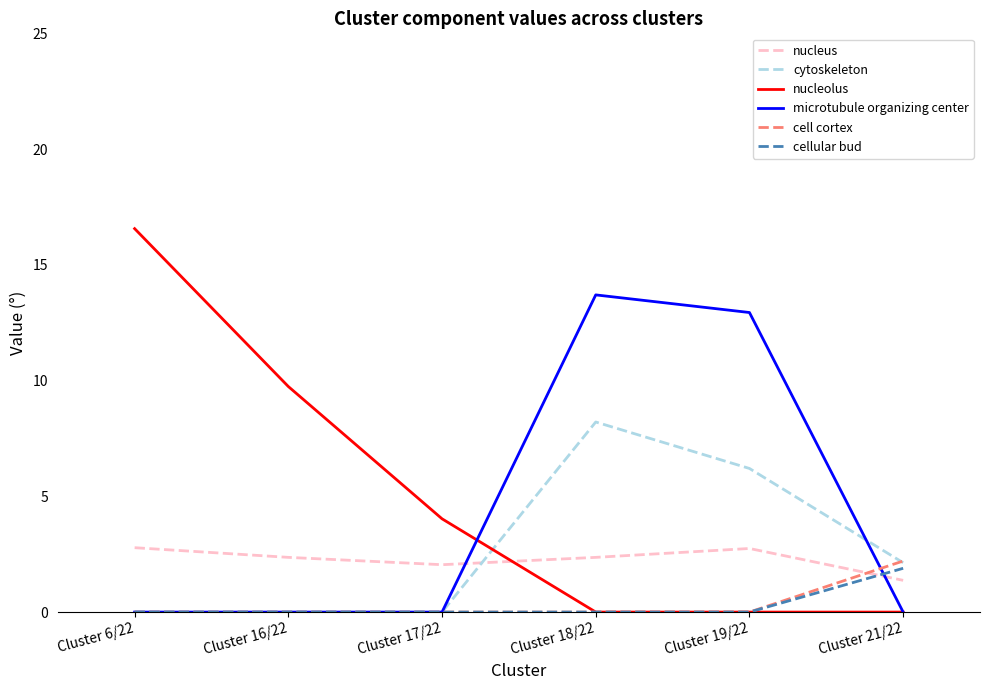

What are all the series names shown in the legend?

nucleus, cytoskeleton, nucleolus, microtubule organizing center, cell cortex, cellular bud